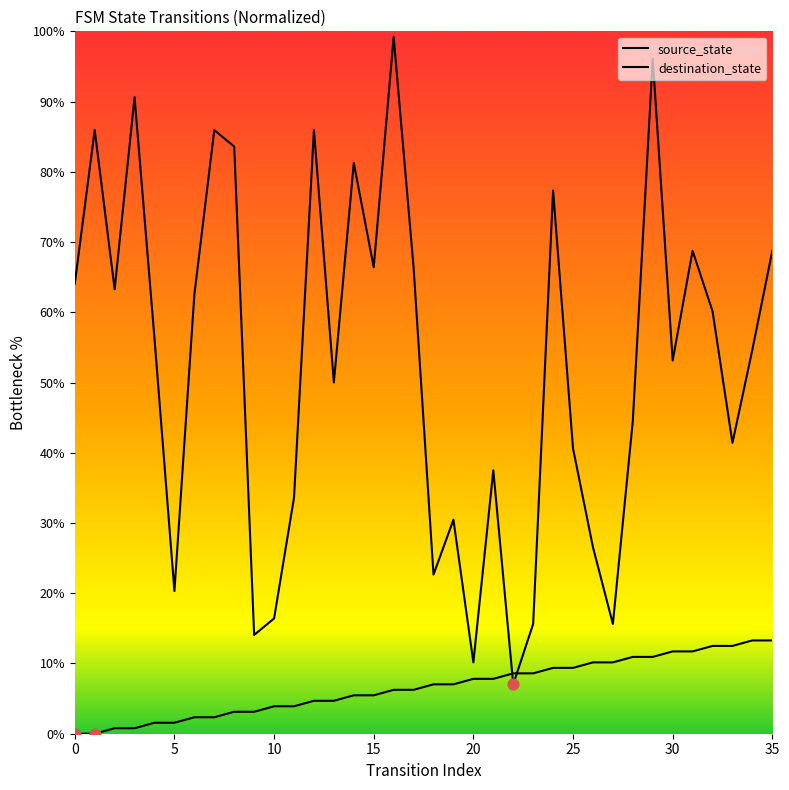

Which series reaches the minimum Y coordinate?

source_state